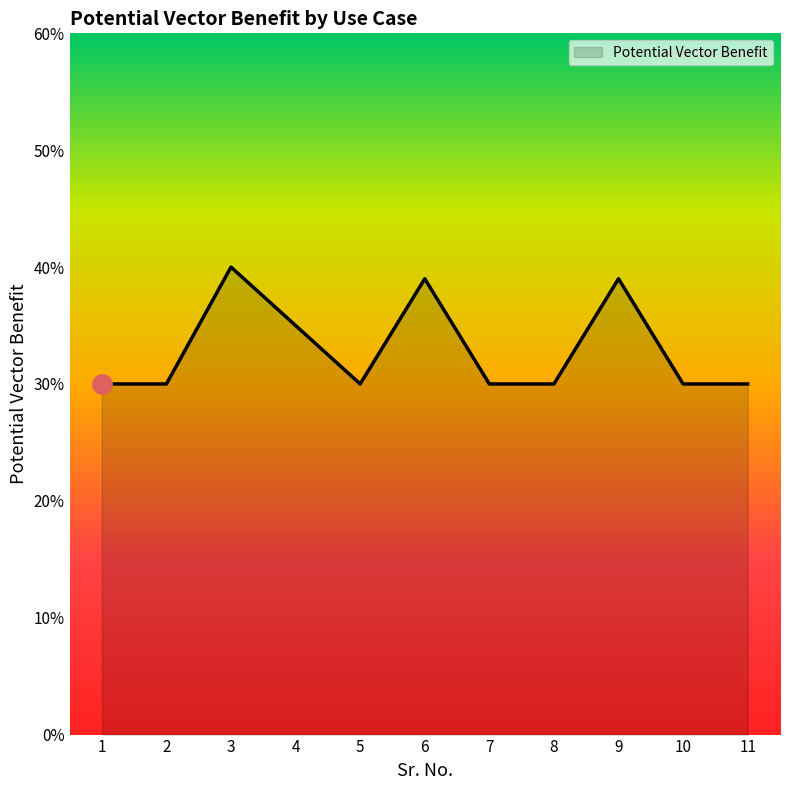

Which category has the highest value across all series?

3